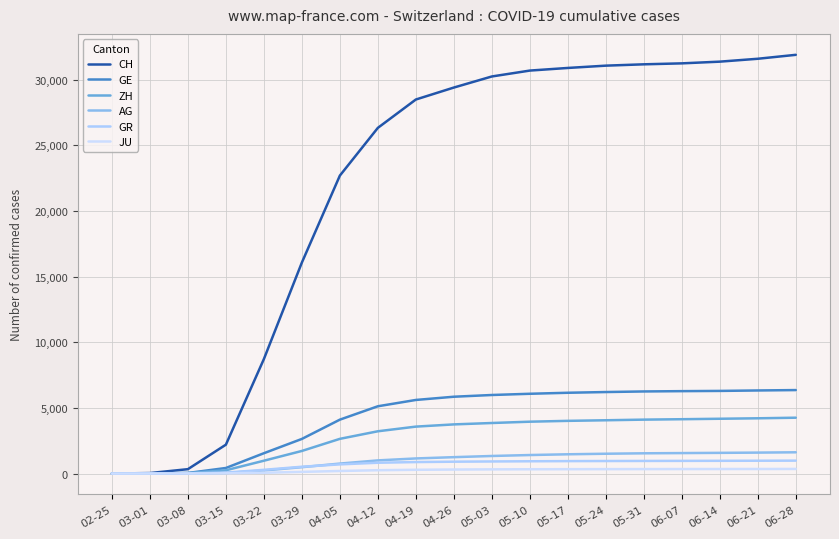

True or false: GE and AG cross at least once.

False